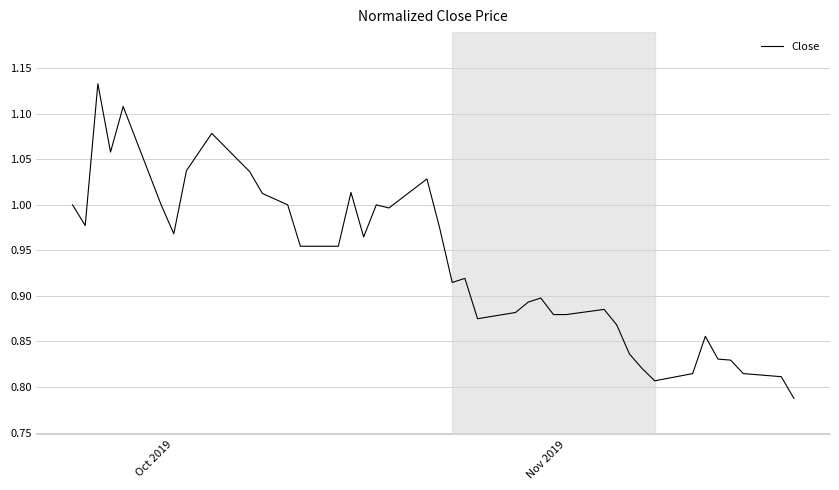

What is the difference between the maximum and minimum values?

0.3